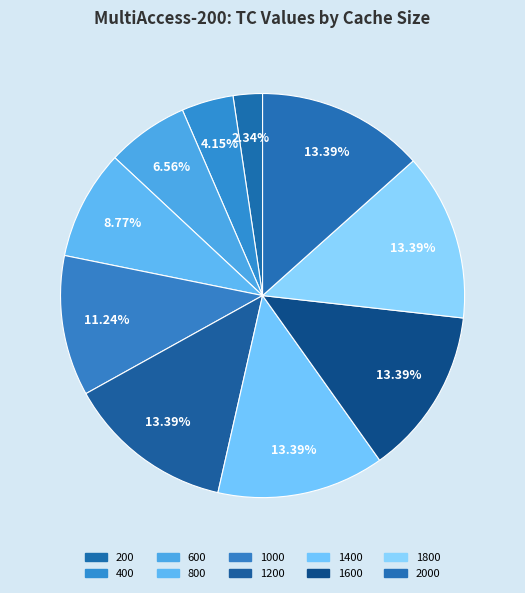

How many slices are in this pie chart?

10